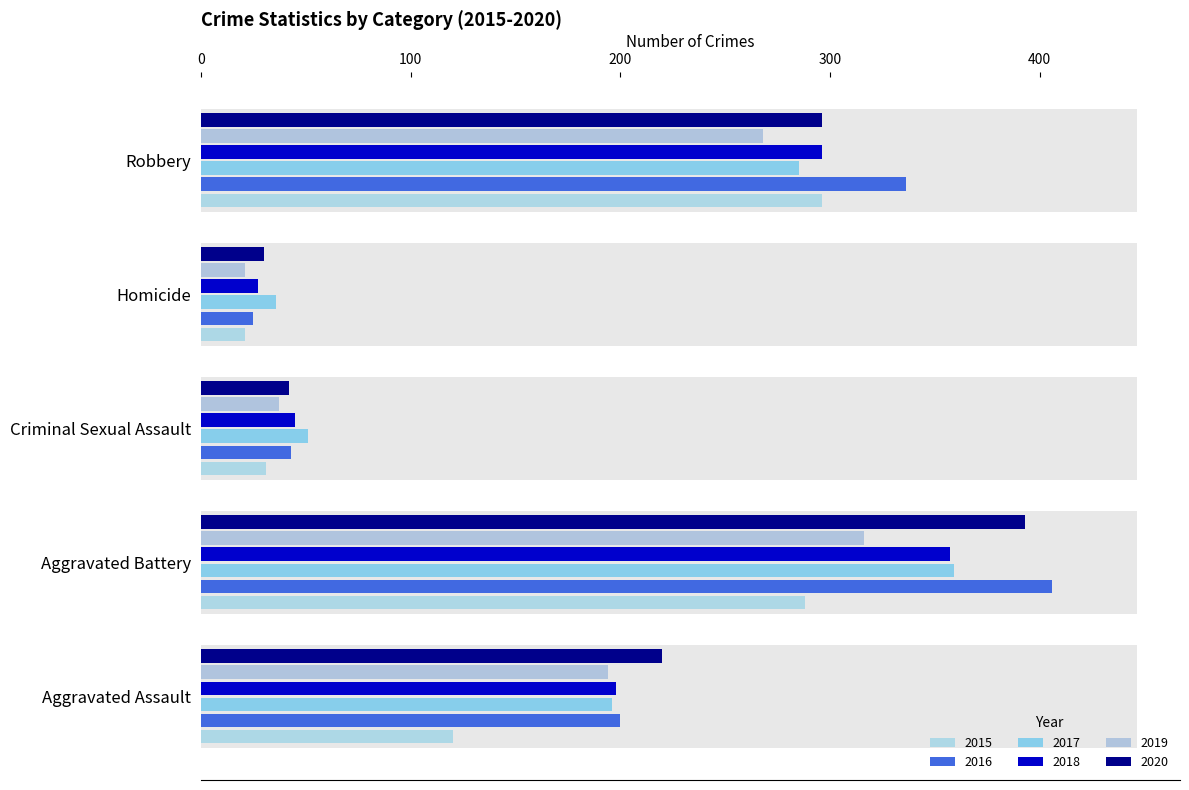

The value of 2020 at Robbery is 67. True or false?

False